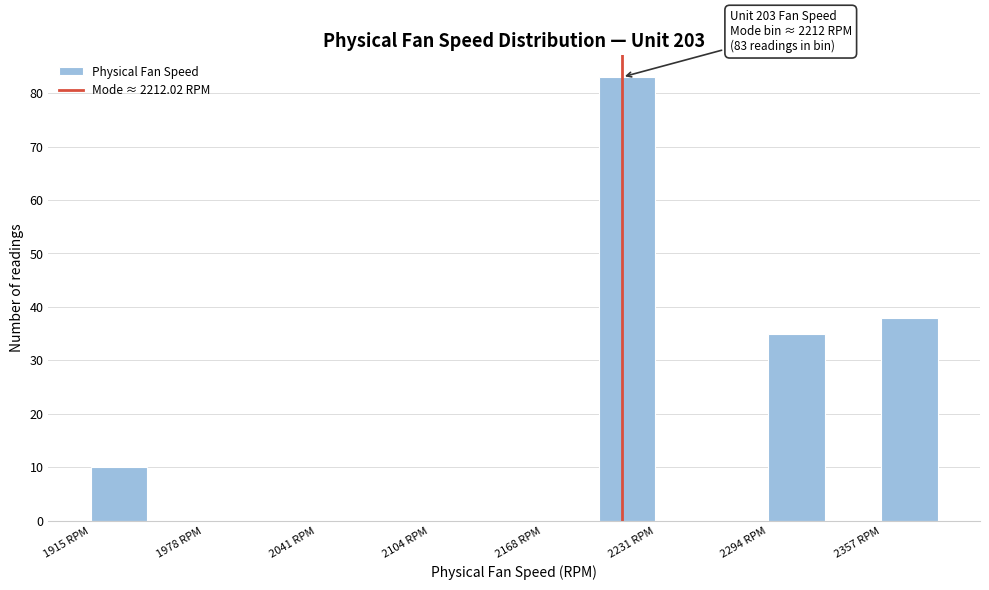

Read against the x-axis, roughly where is the centre of the tallest bar?

2210